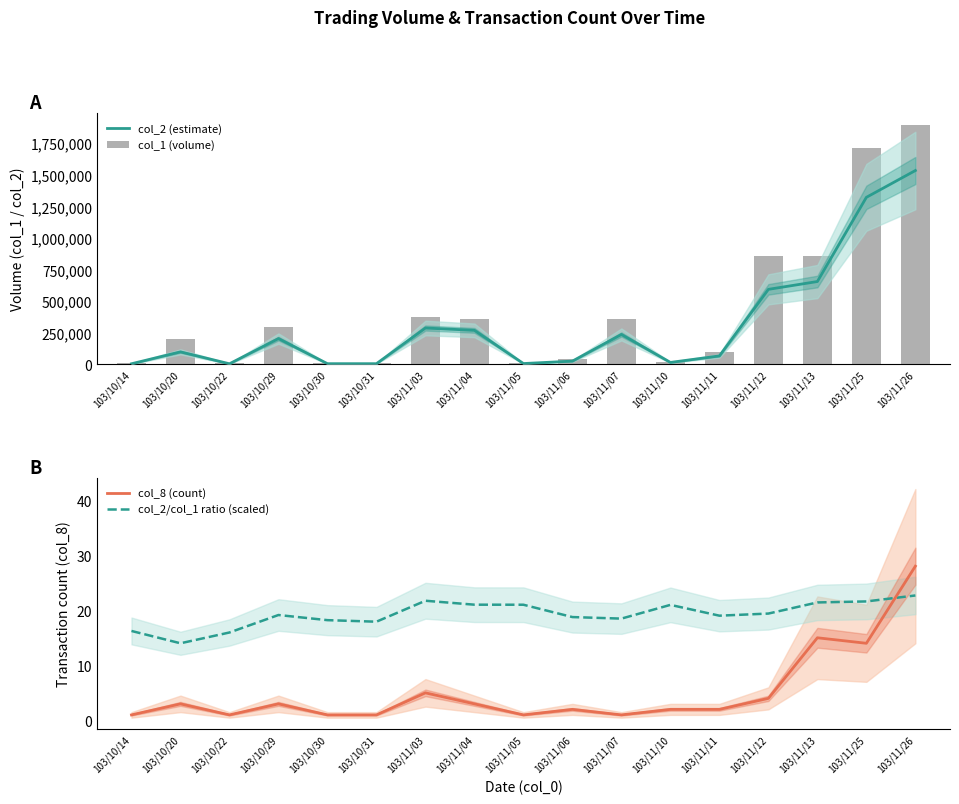

Which series changed the most between 103/10/30 and 103/11/05?

col_2 (estimate)